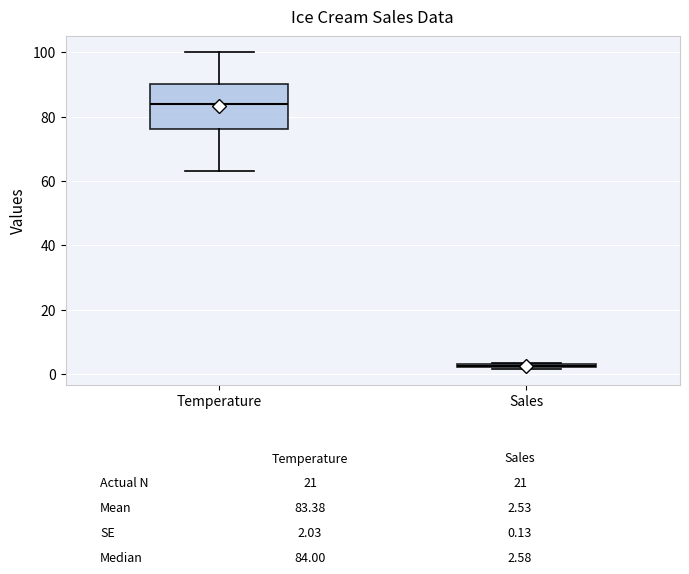

Where is the lower edge of the box for Temperature on the y-axis? The values are not printed on the chart, so give them approximately, as read against the axis.

76